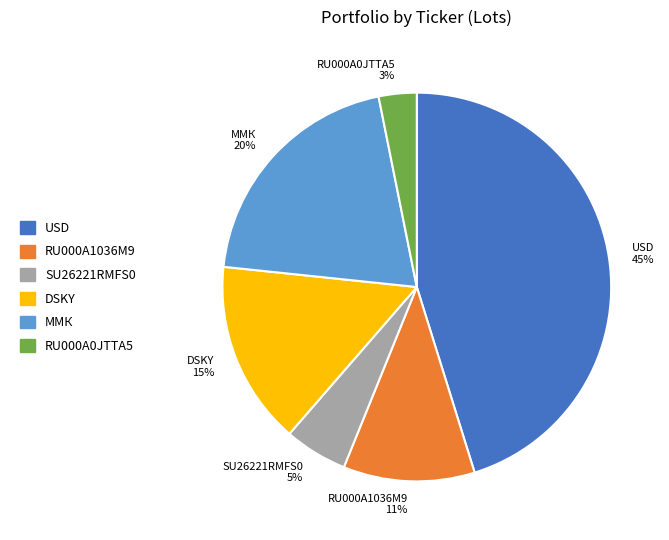

Is the sum of ММК and RU000A0JTTA5 greater than half?

No